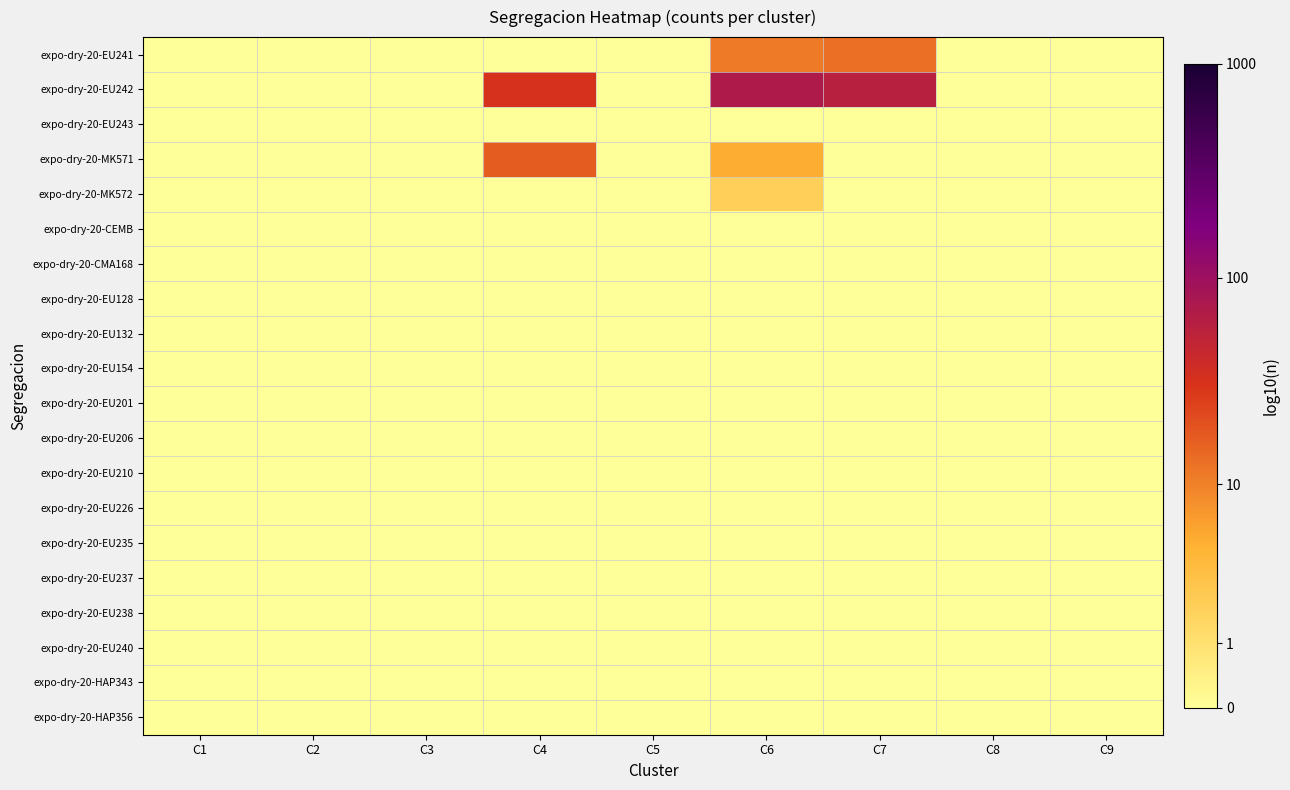

Which has a higher value, C7 or C8?

C7